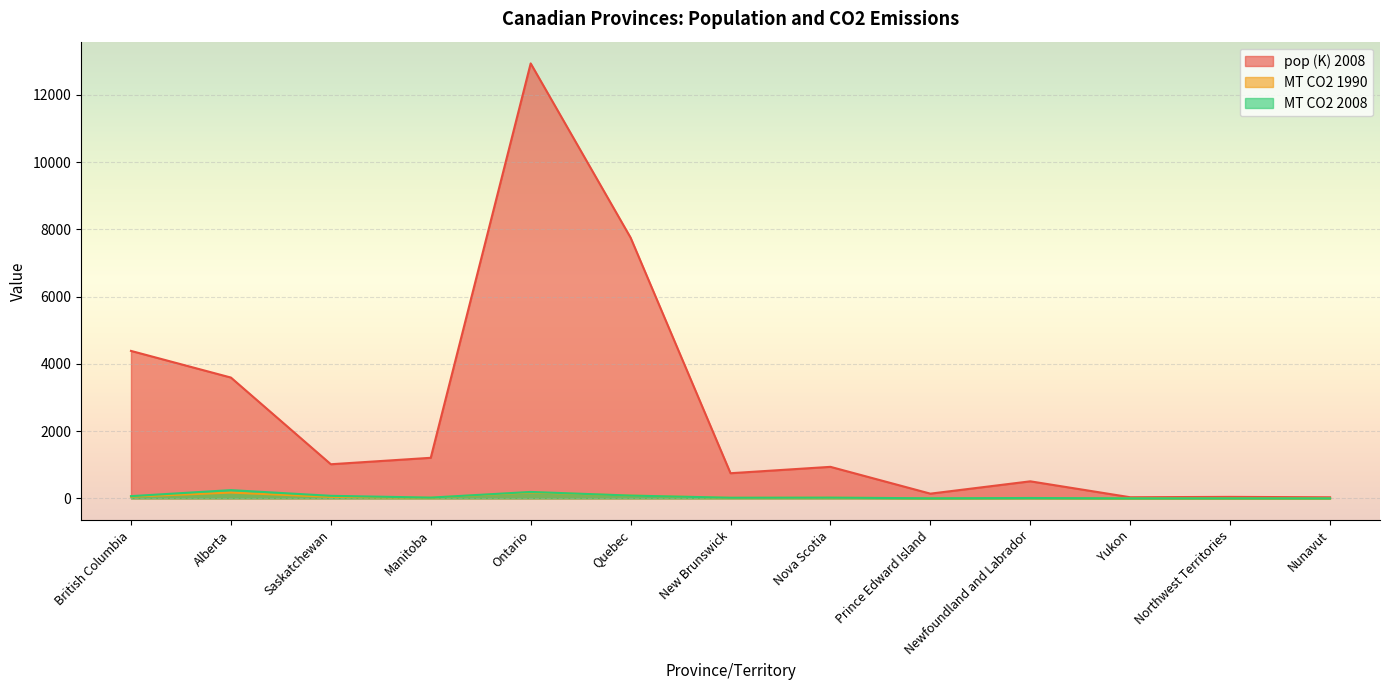

Rank the categories by MT CO2 2008 value from lowest to highest.

Yukon, Nunavut, Northwest Territories, Prince Edward Island, Newfoundland and Labrador, New Brunswick, Nova Scotia, Manitoba, British Columbia, Saskatchewan, Quebec, Ontario, Alberta